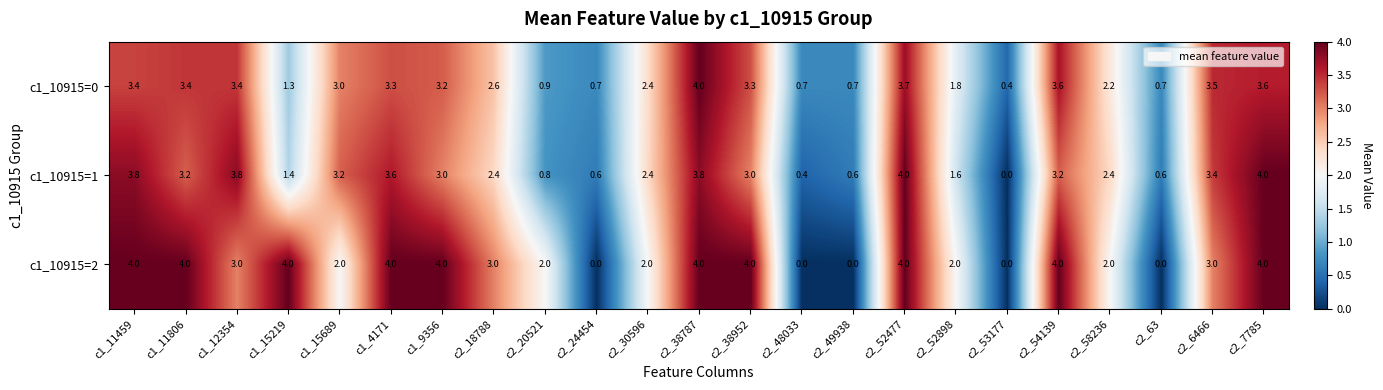

Which category has the highest value in the c1_10915=0 series?

c2_38787